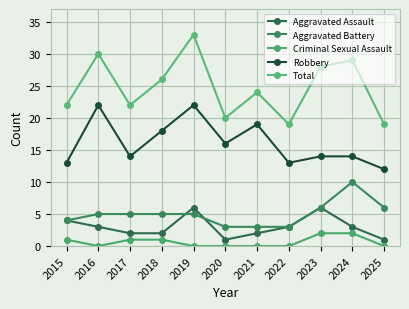

Where does the Robbery series first go above 14?

2016